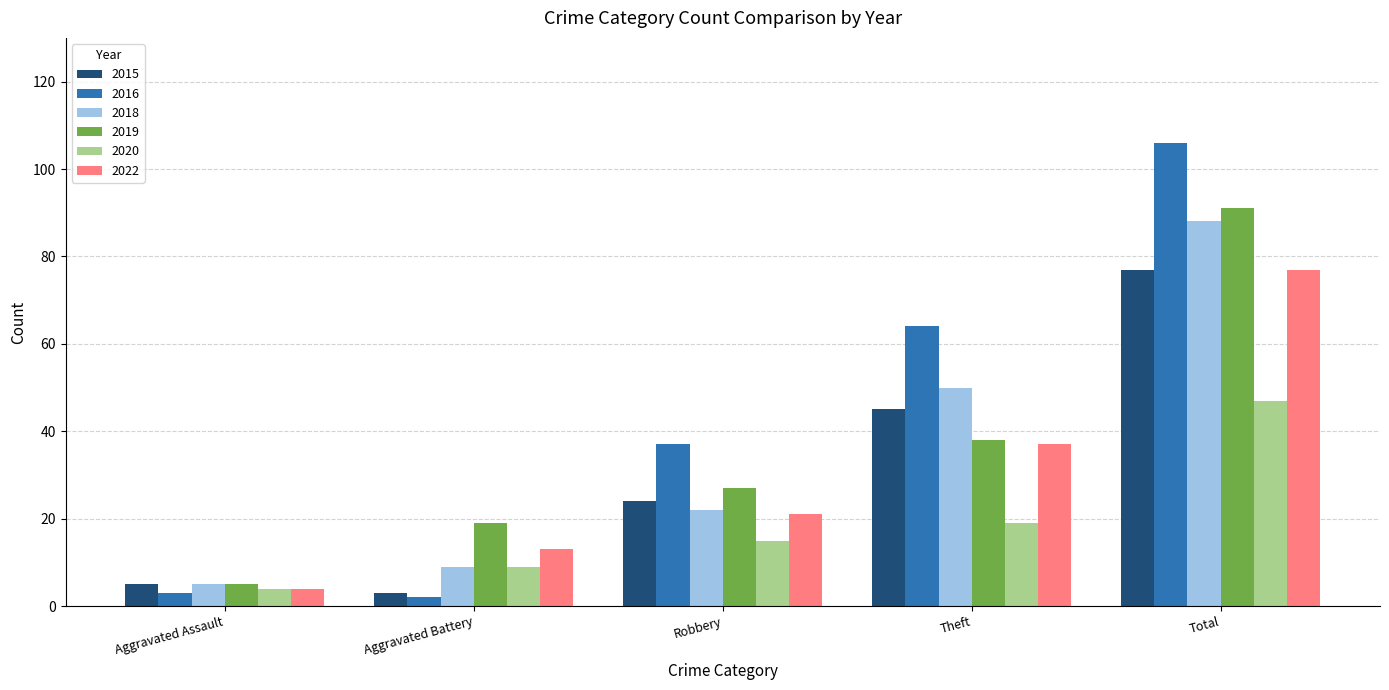

What is the lowest value of the 2020 series?

4